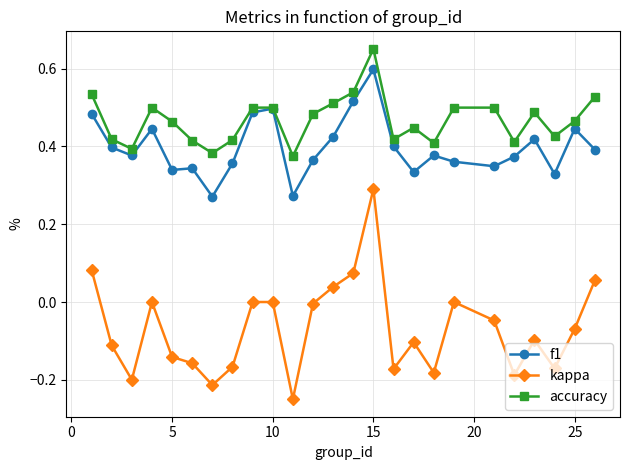

True or false: kappa has more than 1 points higher than both neighbors.

True